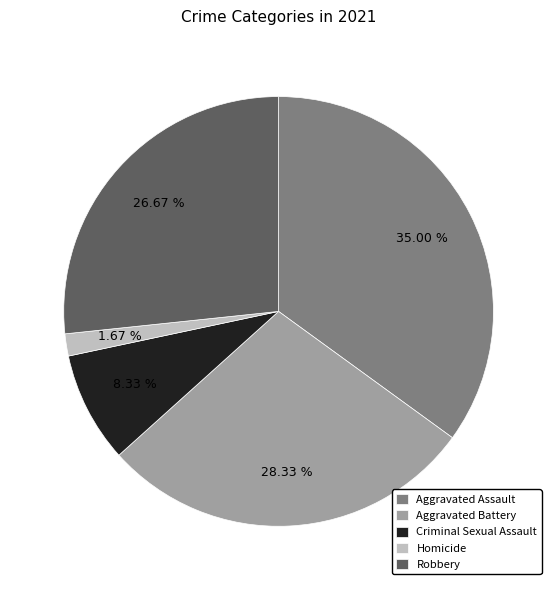

Combined, what portion of the pie is Aggravated Assault and Homicide?

36.7%